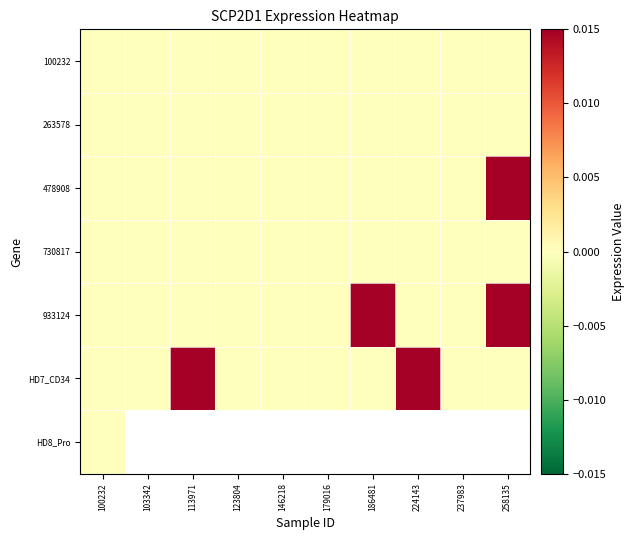

At which category does the chart reach its peak across all series?

186481